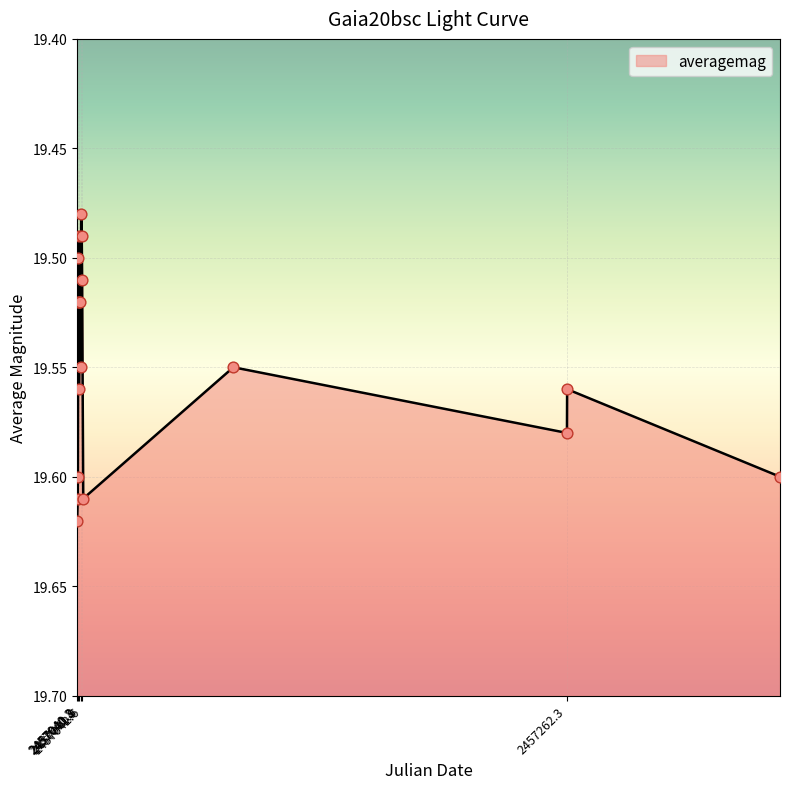

What is the change in value from 2457040.918 to 2457358.773?

+0.1